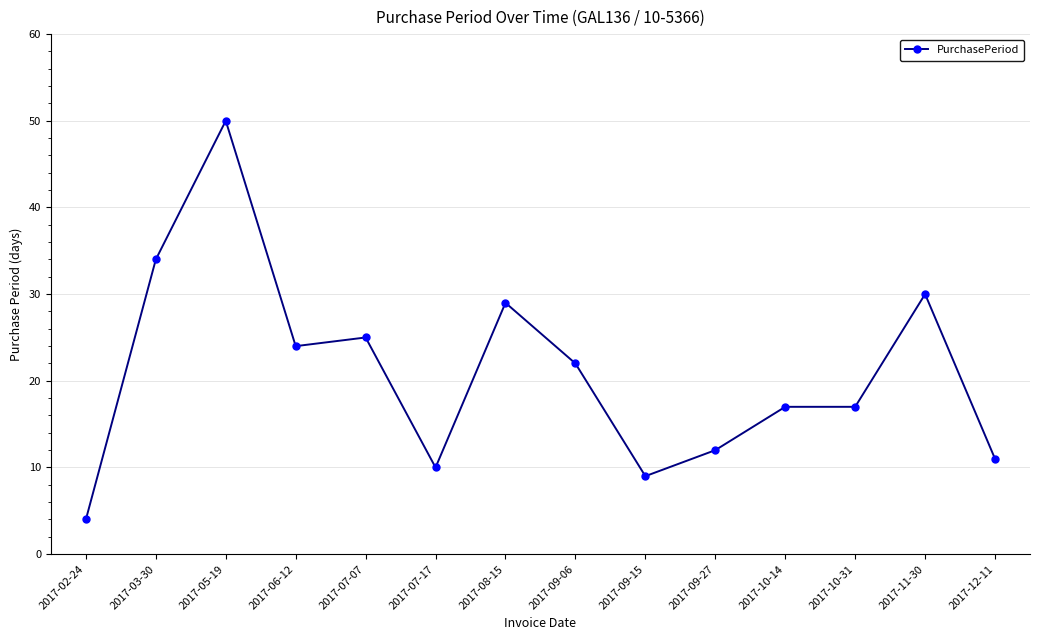

Reading left to right, transcribe all the data shown in this chart.

4	34	50	24	25	10	29	22	9	12	17	17	30	11